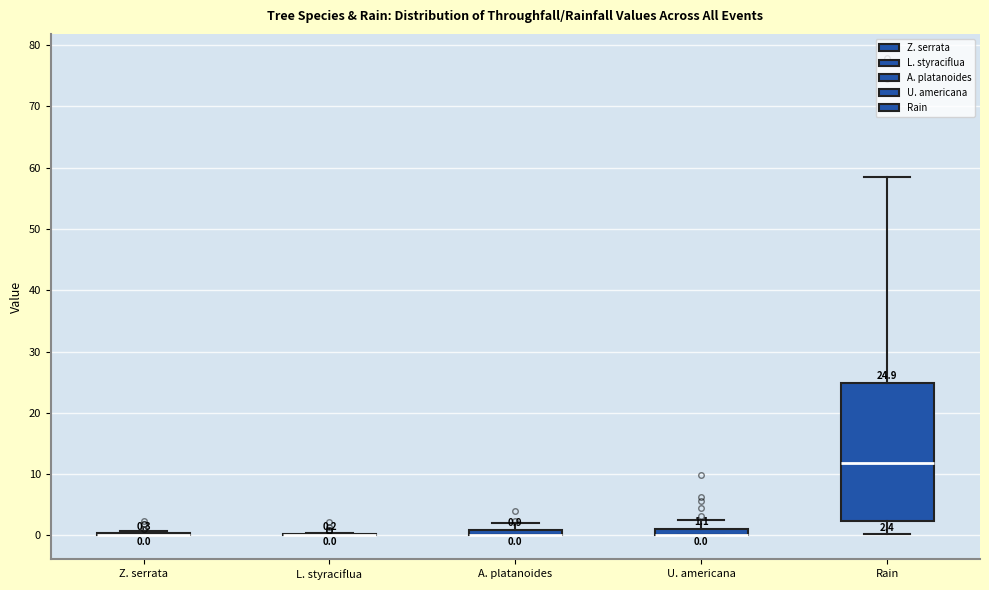

Which box is the tallest, from its lower edge to its upper edge?

Rain